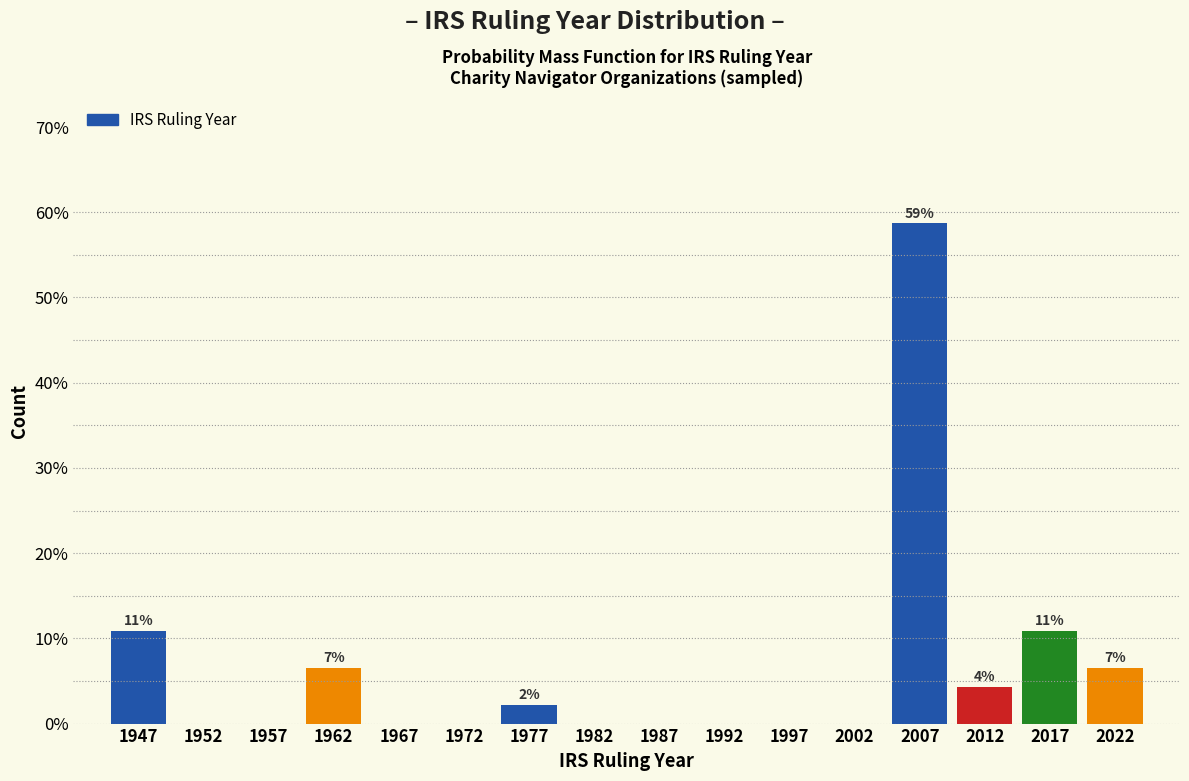

Which range on the x-axis has the tallest bar?

2005 to 2010